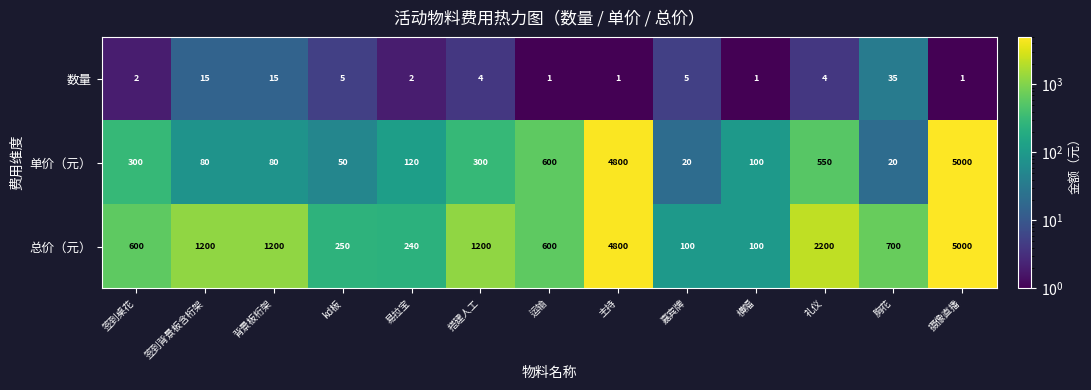

List the series in order of their overall mean, highest first.

总价（元）, 单价（元）, 数量